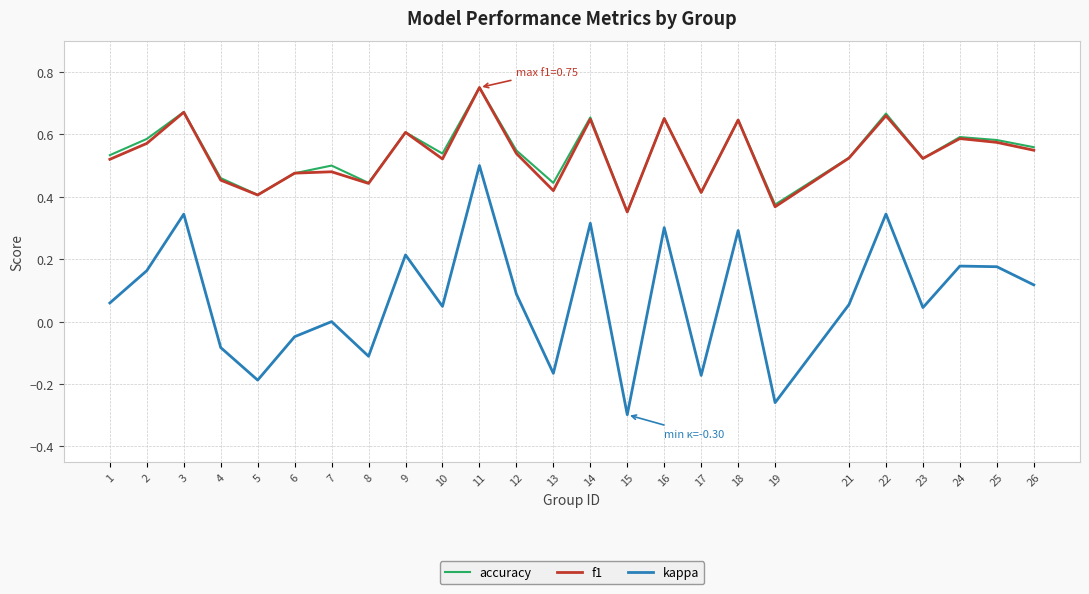

In kappa, how many points are lower than both neighbors (excluding endpoints)?

8